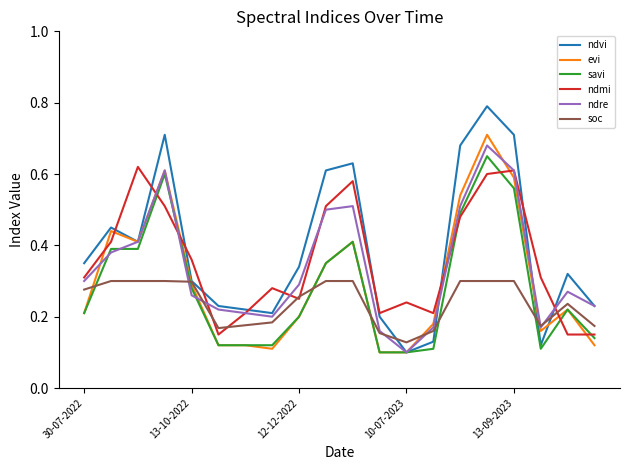

How many lines are shown in the chart?

6